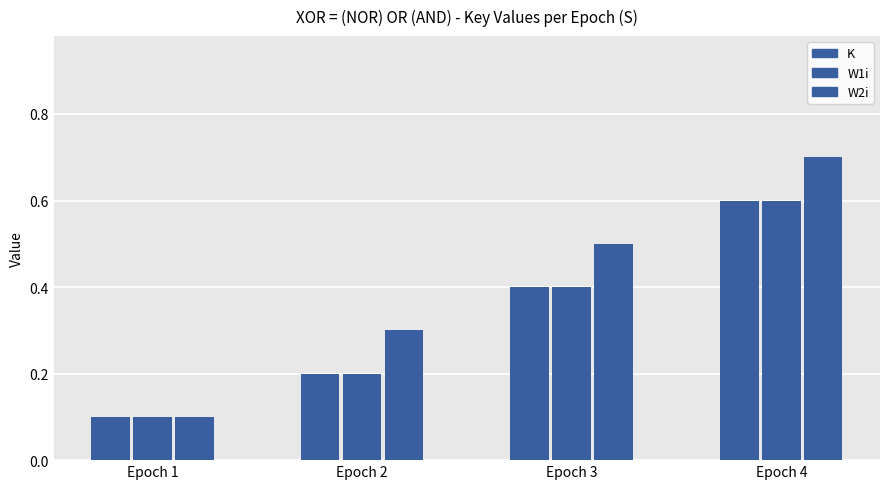

Reading right to left, transcribe all the data shown in this chart.

K: Epoch 4=0.6	Epoch 3=0.4	Epoch 2=0.2	Epoch 1=0.1
W1i: Epoch 4=0.6	Epoch 3=0.4	Epoch 2=0.2	Epoch 1=0.1
W2i: Epoch 4=0.7	Epoch 3=0.5	Epoch 2=0.3	Epoch 1=0.1